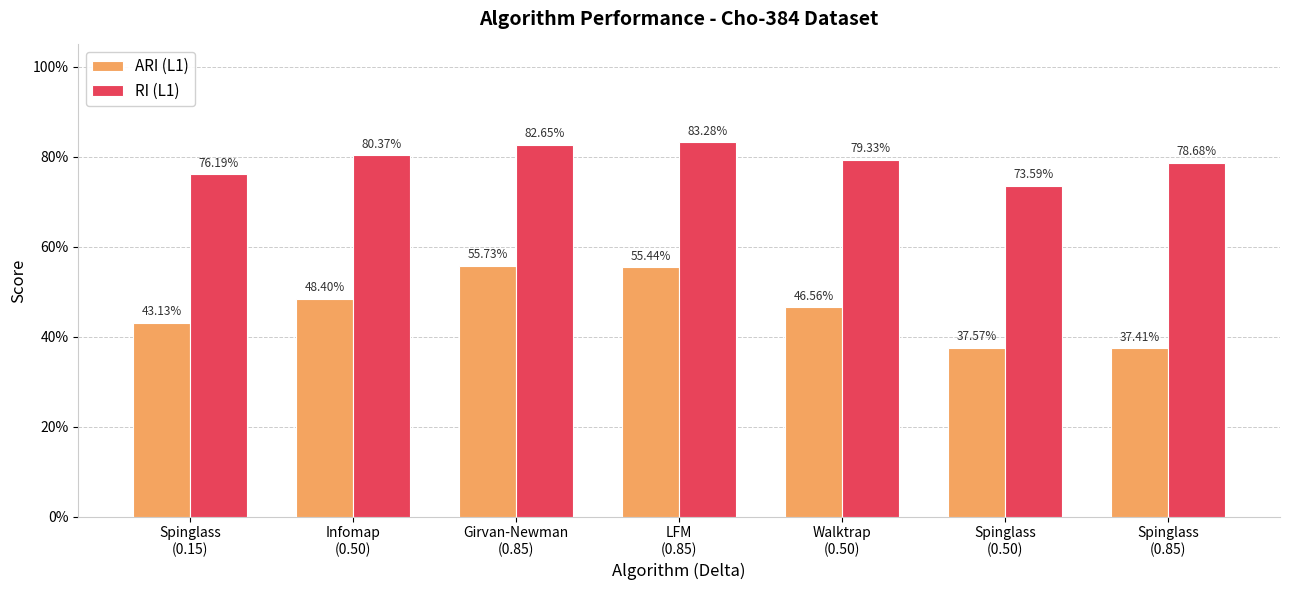

Which series has the largest total across all categories?

RI (L1)